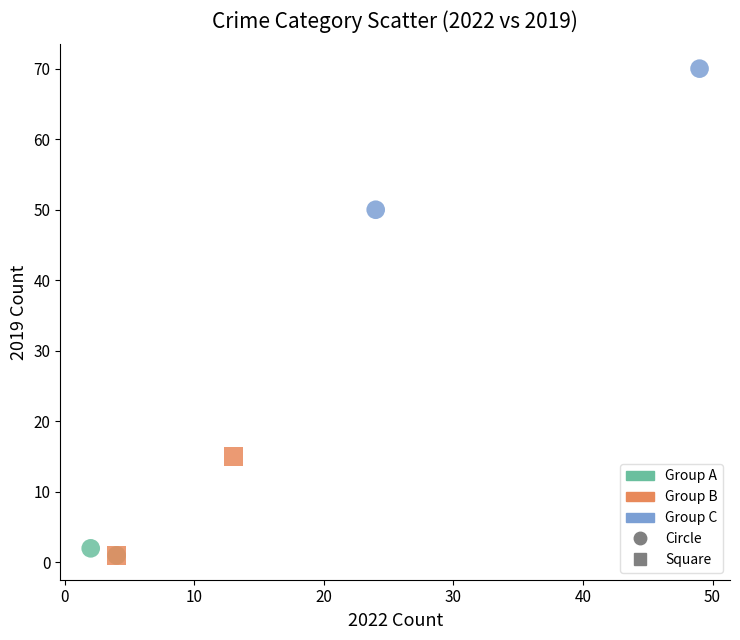

Which series has the widest spread of Y values?

Group C